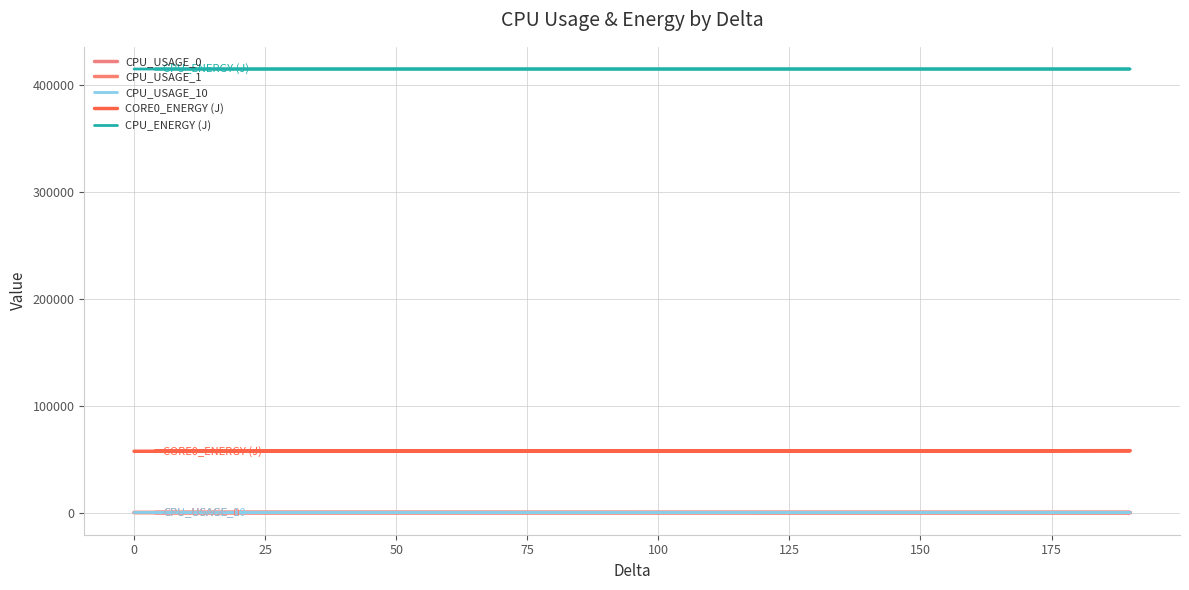

True or false: CPU_USAGE_0 has a value of 1.0 at 25.

False